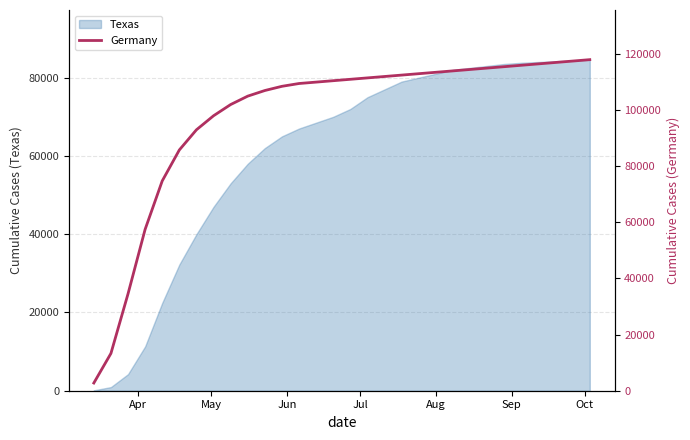

What is the sum of all values?

2929708.6